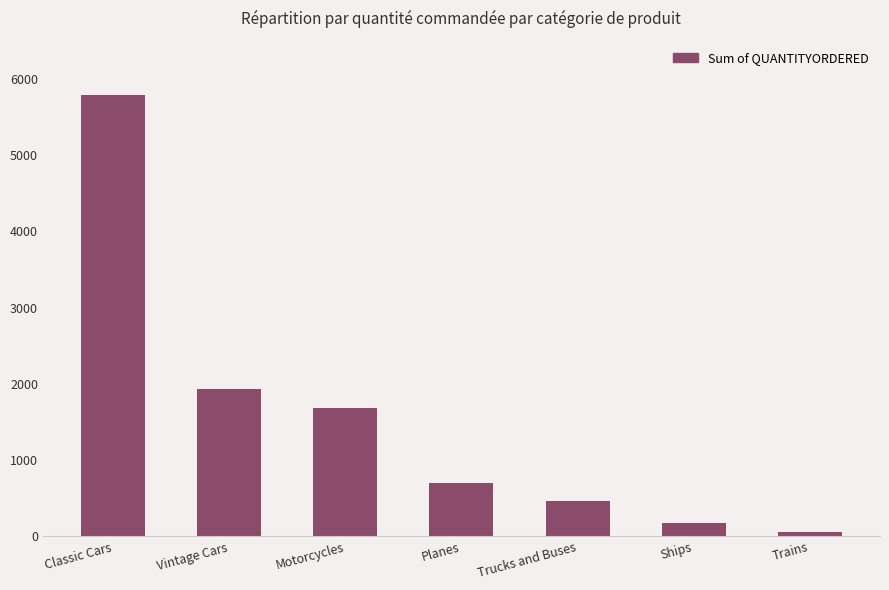

What is the value of the 5th bar from the left?

468